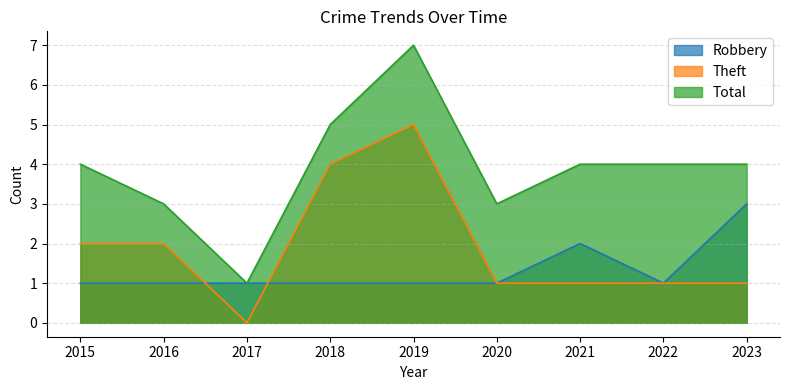

Which series has the largest range (max minus min)?

Total